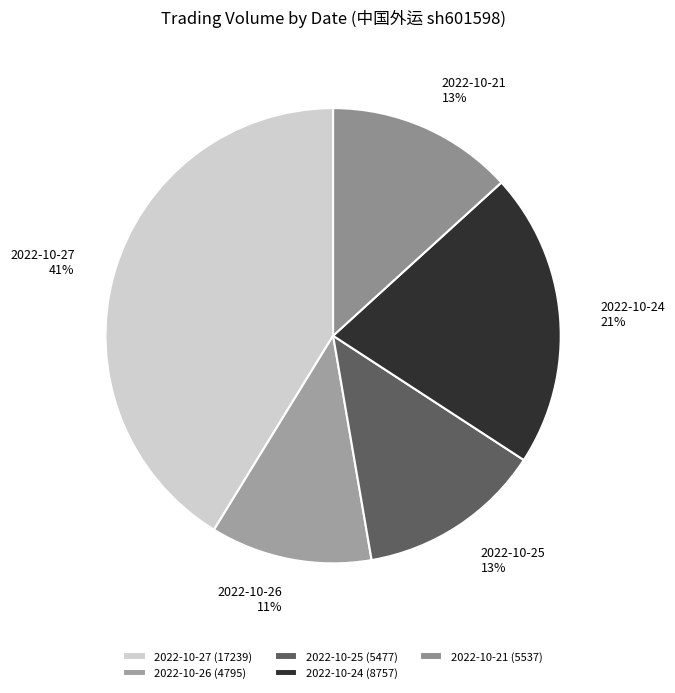

How many slices are in this pie chart?

5